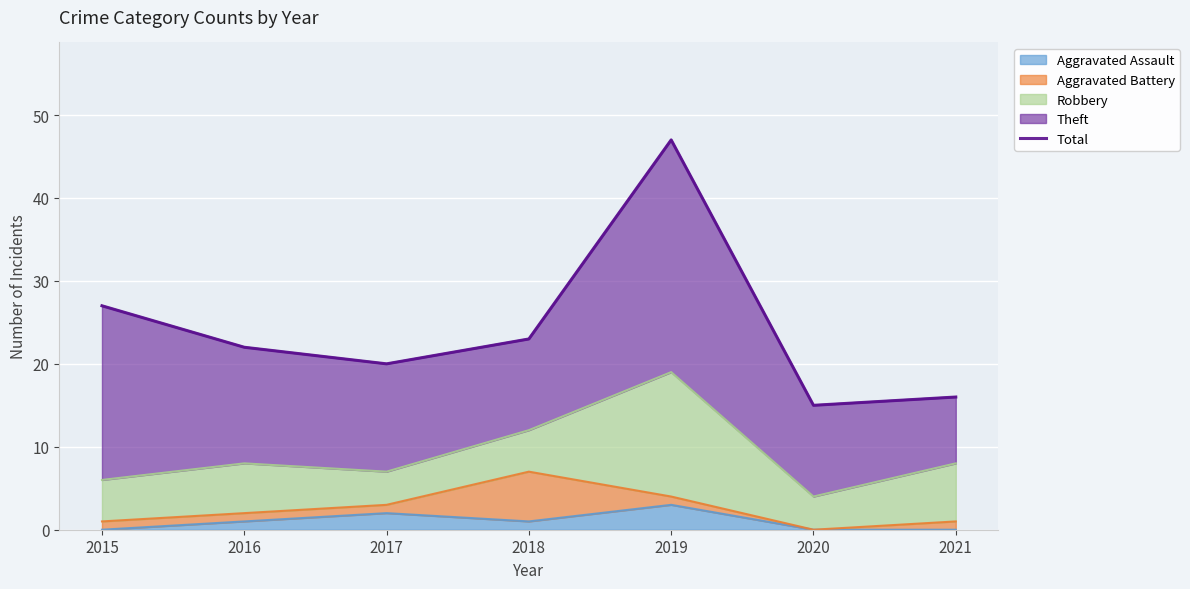

The chart shows a value of 27 at 2015. True or false?

True